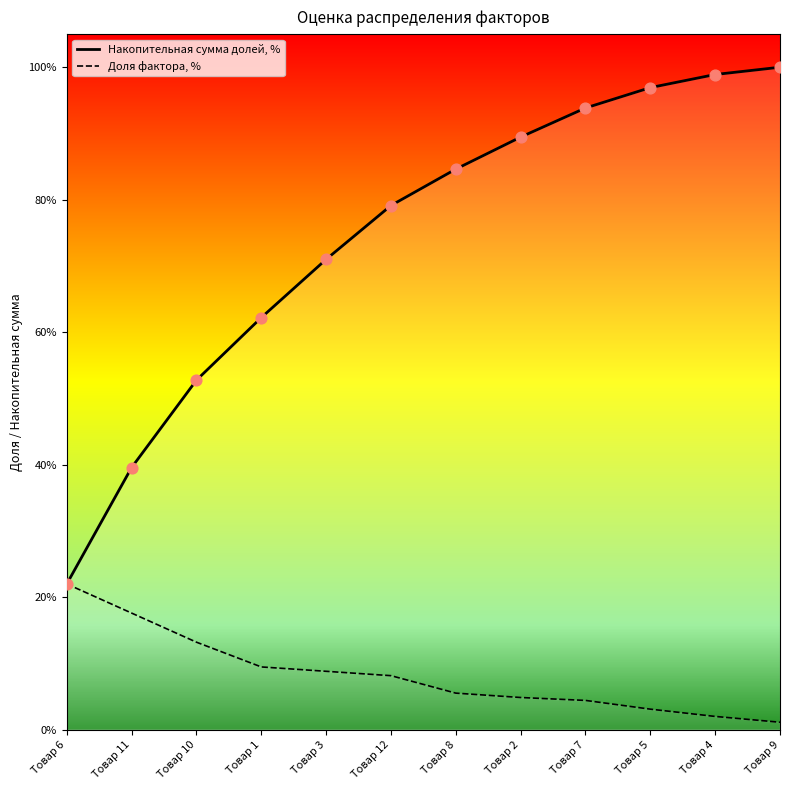

Which series reaches the maximum Y coordinate?

Накопительная сумма долей, %